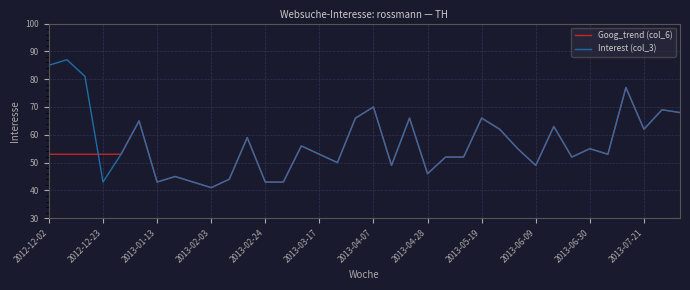

List the series in order of their peak value, highest first.

Interest (col_3), Goog_trend (col_6)